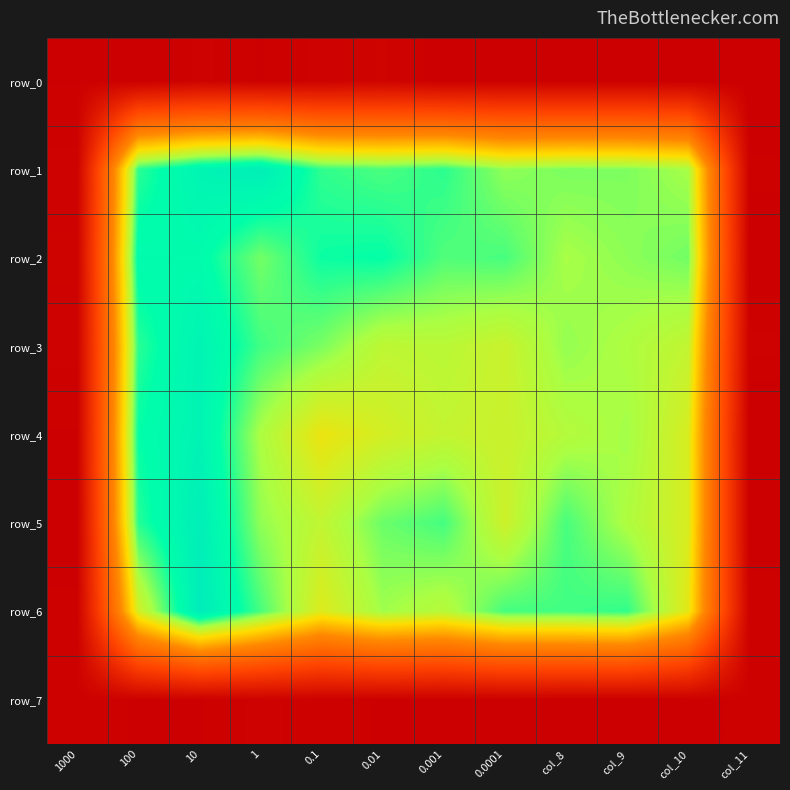

What is the sum of the row_5 values at 1000 and 0.1?

0.5